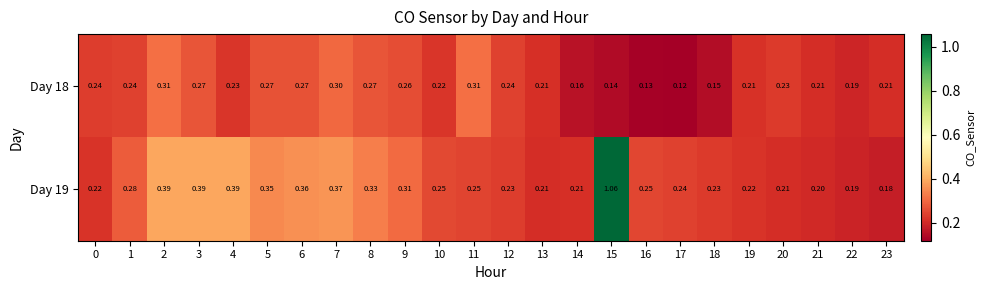

Is the value of Day 19 at 0 greater than the value of Day 18 at 7?

No